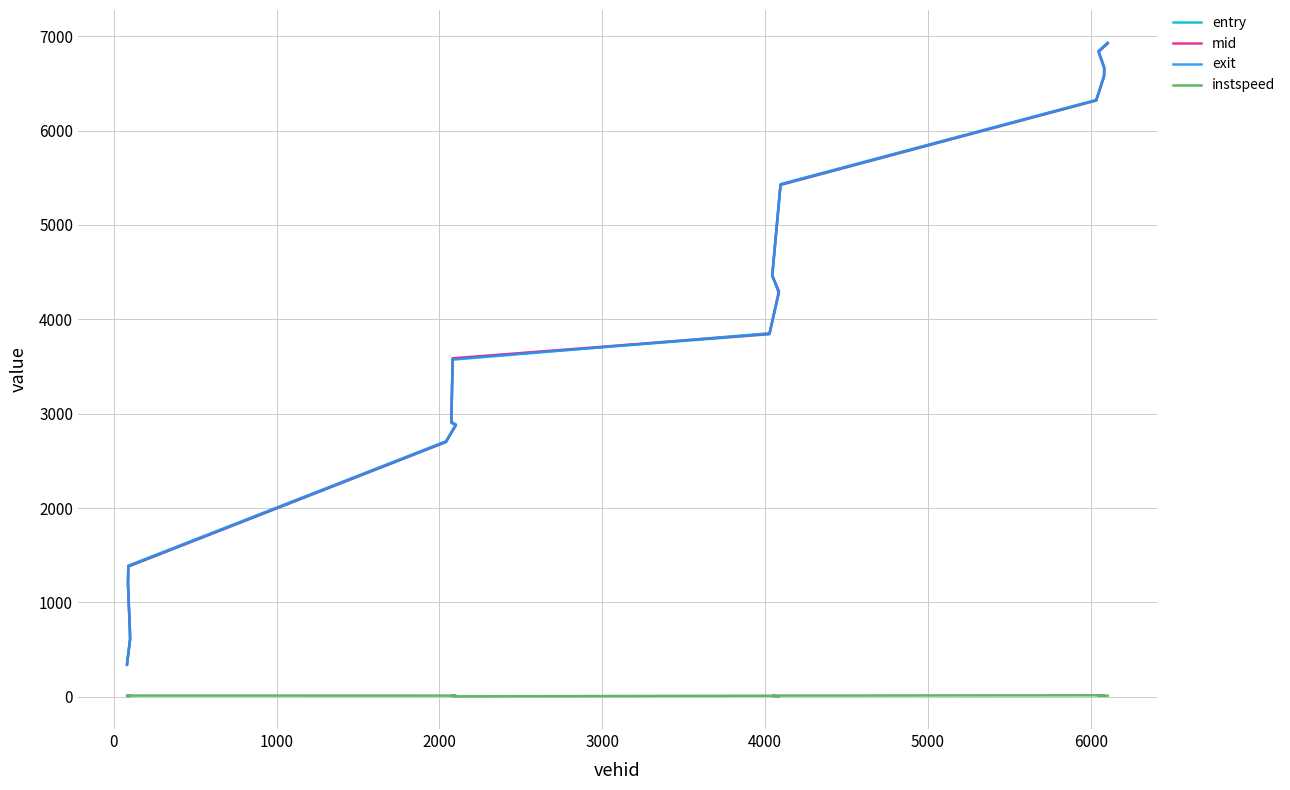

How many series are shown in this chart?

4